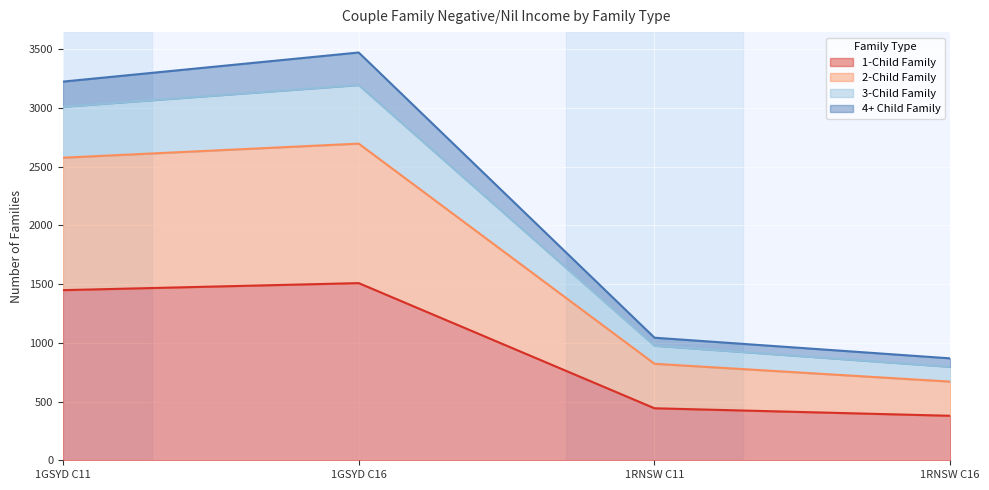

At which label is 1-Child Family closest to 944?

1RNSW C11